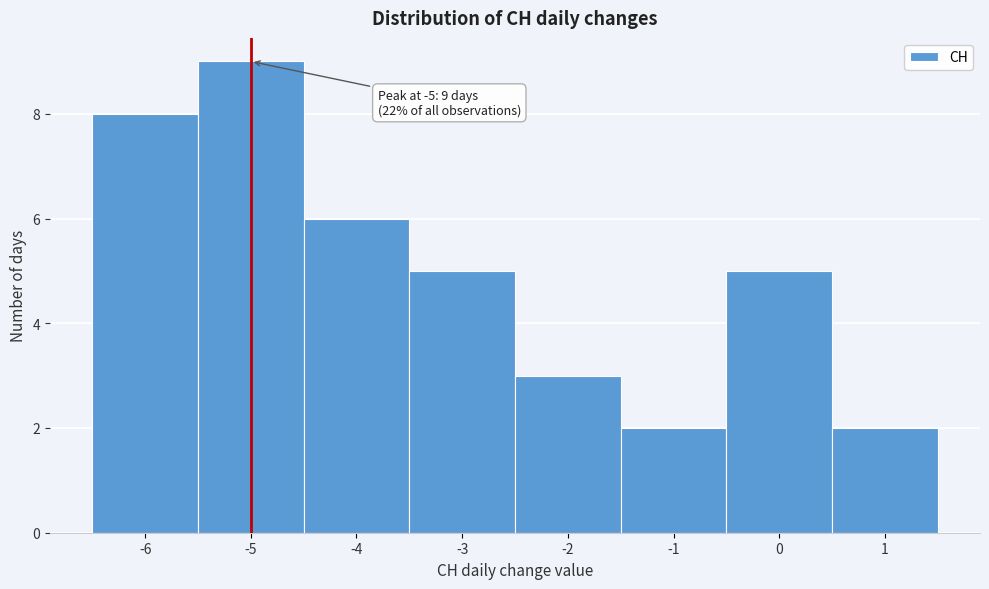

Over which range of the x-axis is the bar tallest?

-5.5 to -4.5